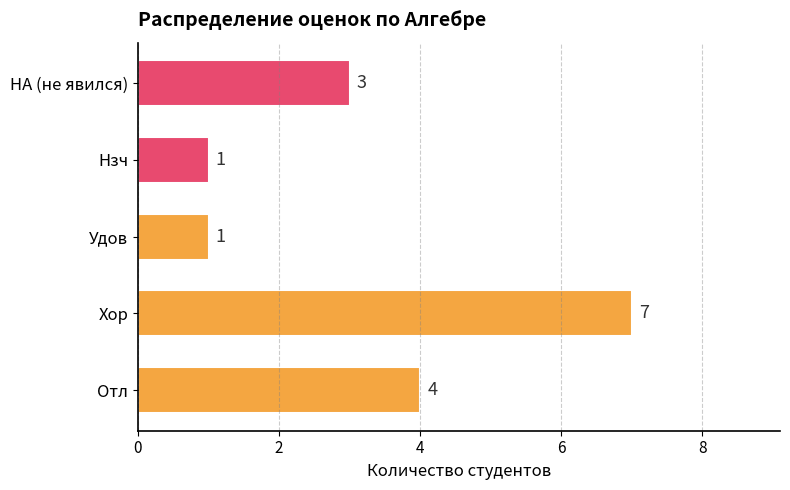

What is the difference between the maximum and minimum values?

6